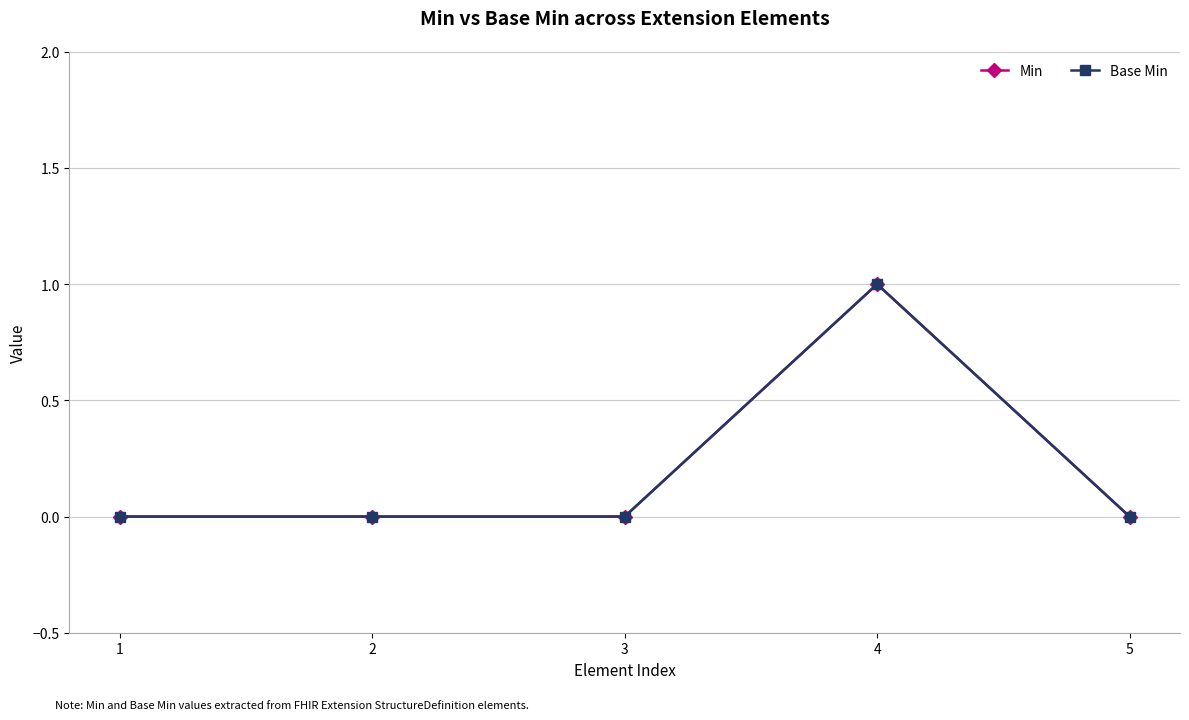

Is this an area chart (filled region under the line)?

No